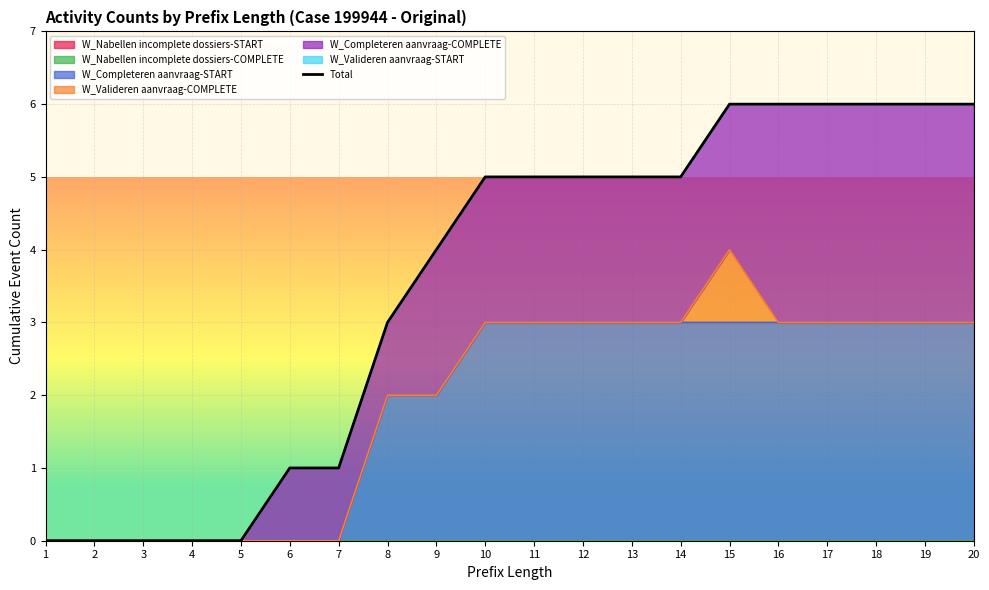

What is the value of the 12th point from the left?

5